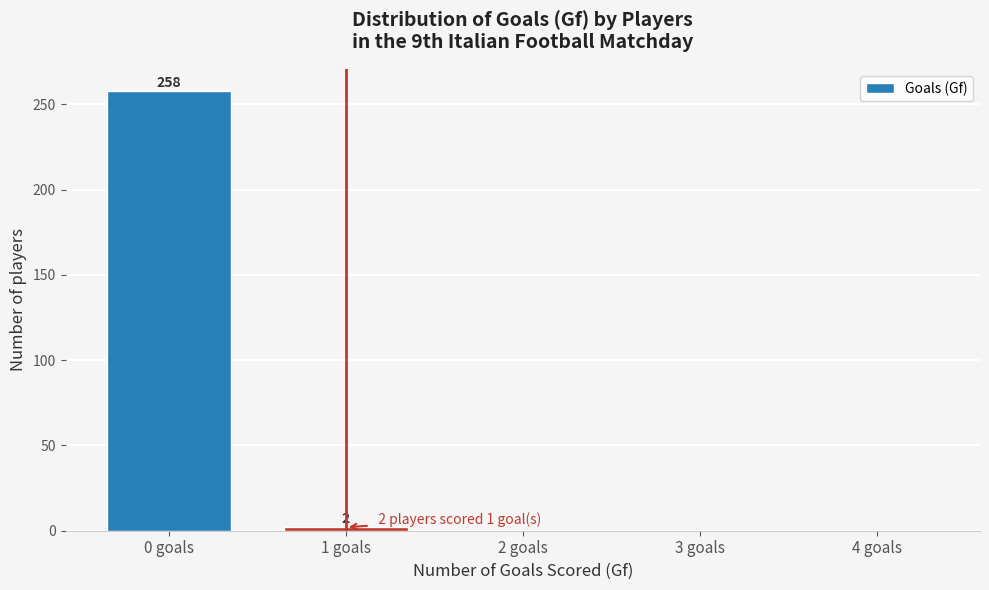

Reading right to left, extract all data points from this chart.

4 goals=0	3 goals=0	2 goals=0	1 goals=2	0 goals=258